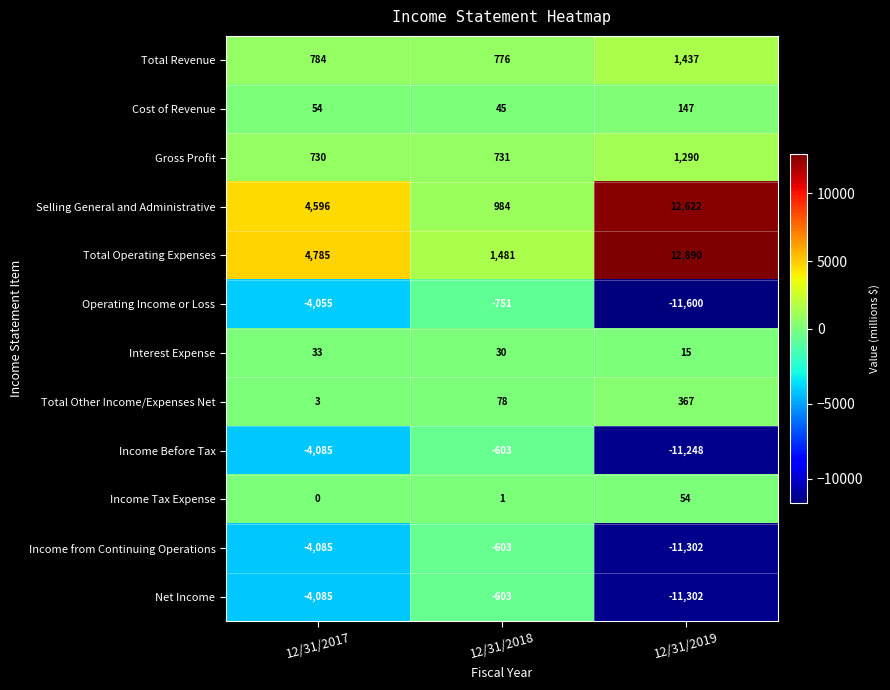

At which category is the sum across all series the highest?

12/31/2018